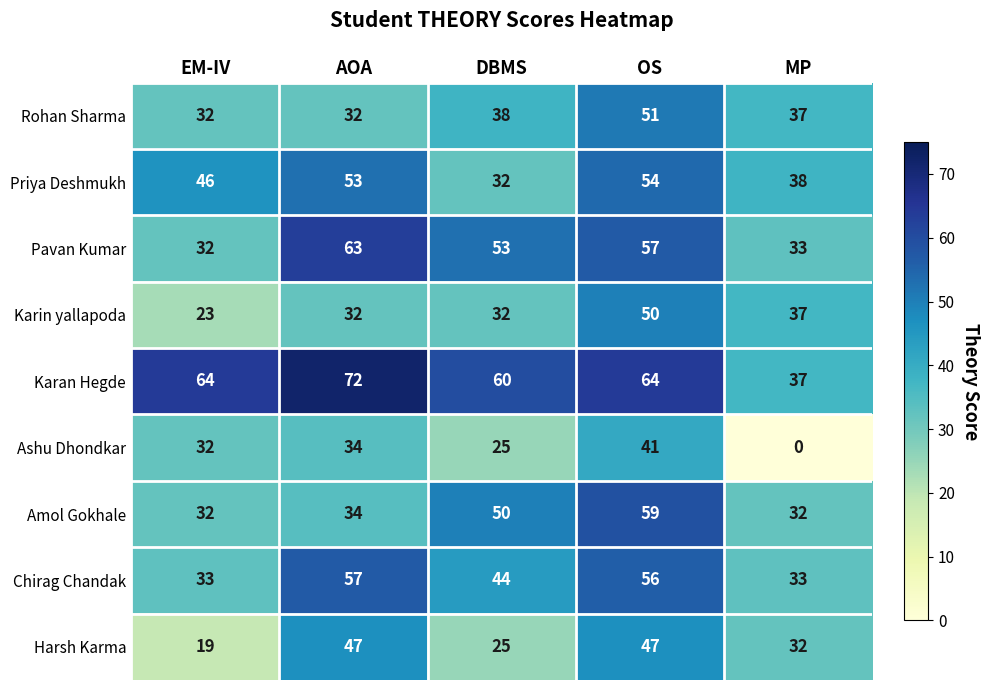

Between OS and MP, which series saw the biggest shift?

Ashu Dhondkar